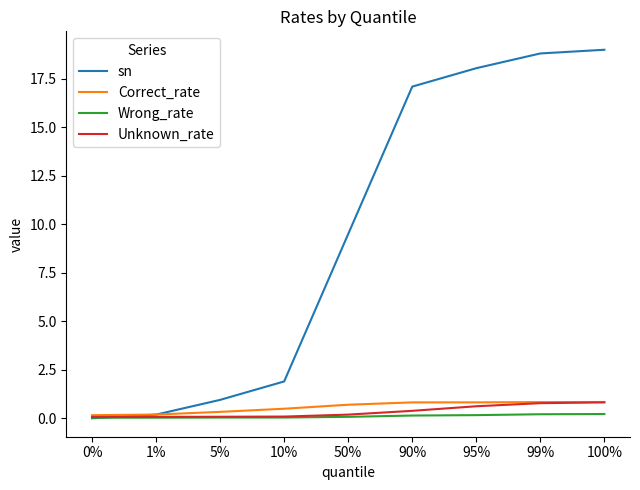

True or false: Wrong_rate has a value of 0.0 at 0%.

True